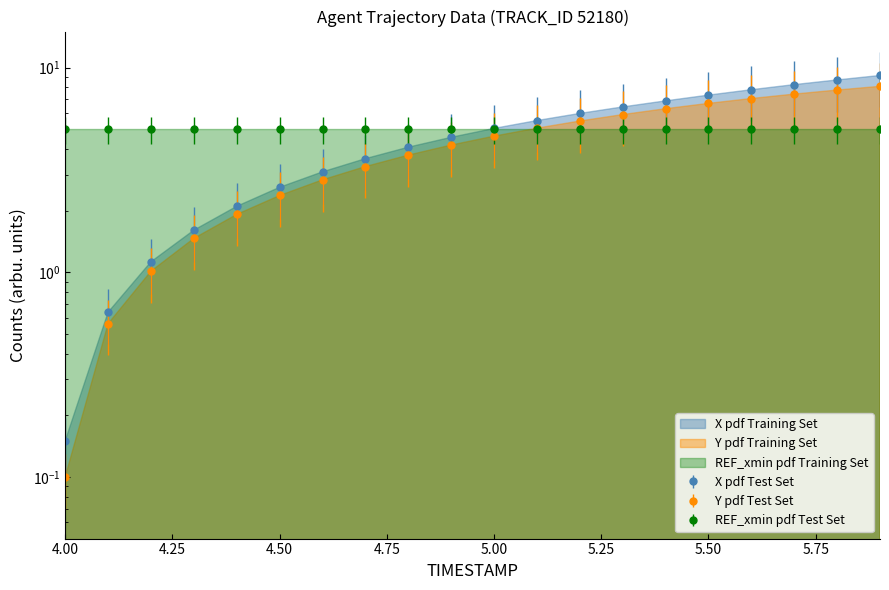

True or false: X has more than 2 interior local peaks.

False